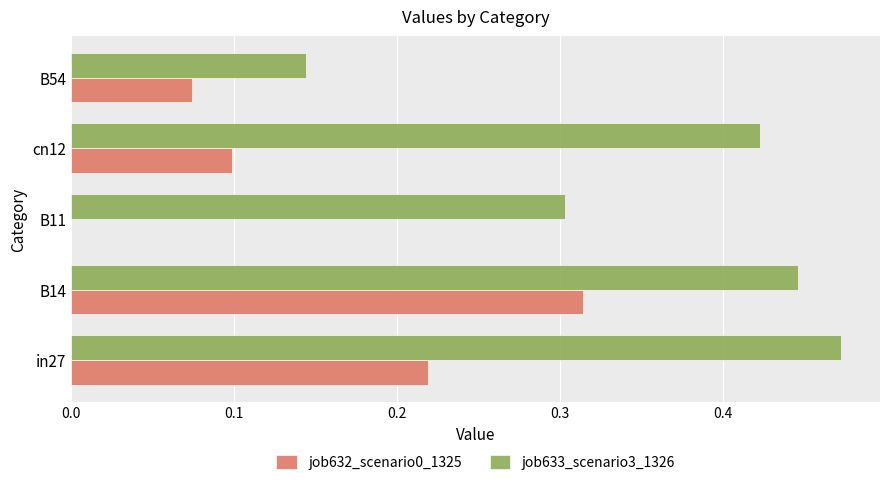

Between cn12 and B54, which series saw the biggest shift?

job633_scenario3_1326